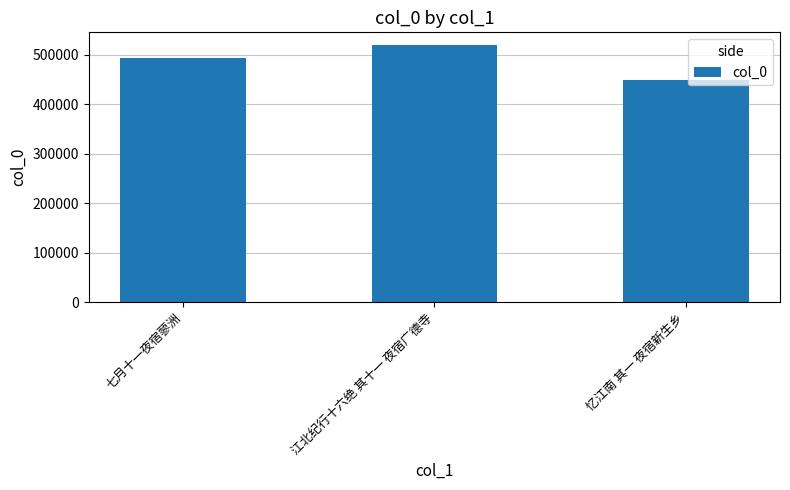

Are the bars grouped side by side (vs. stacked)?

No